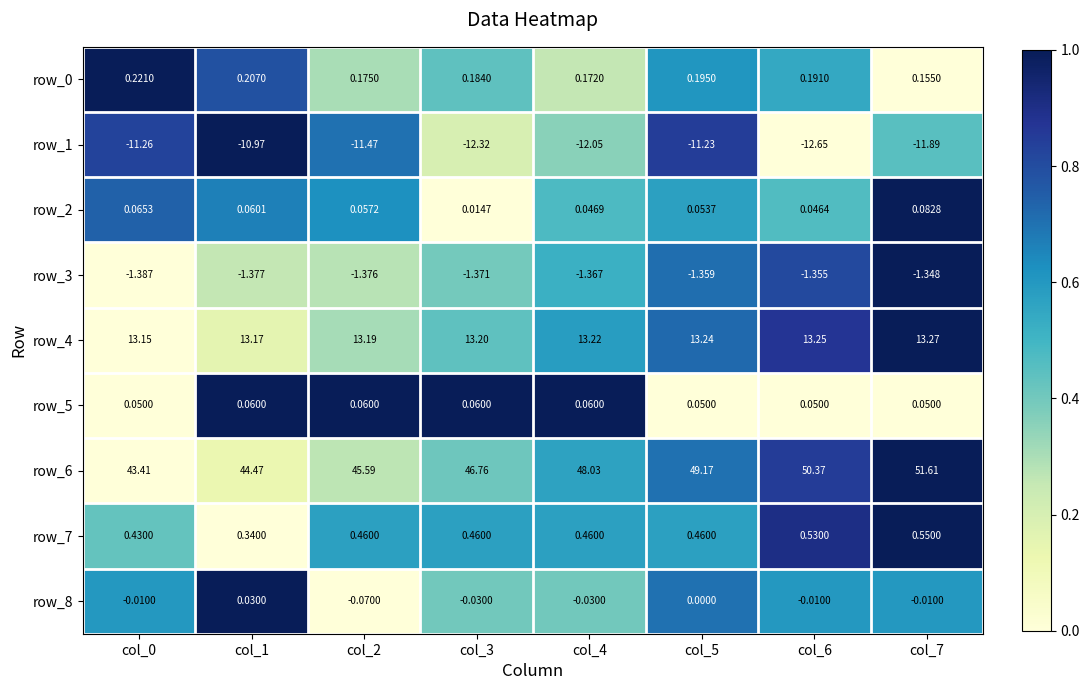

At which category does the chart reach its minimum across all series?

col_6